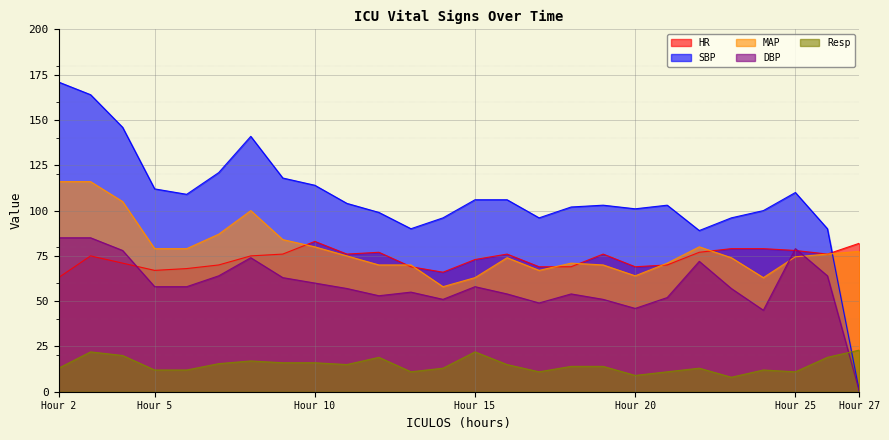

What is the total value across all series at 4?

420.0